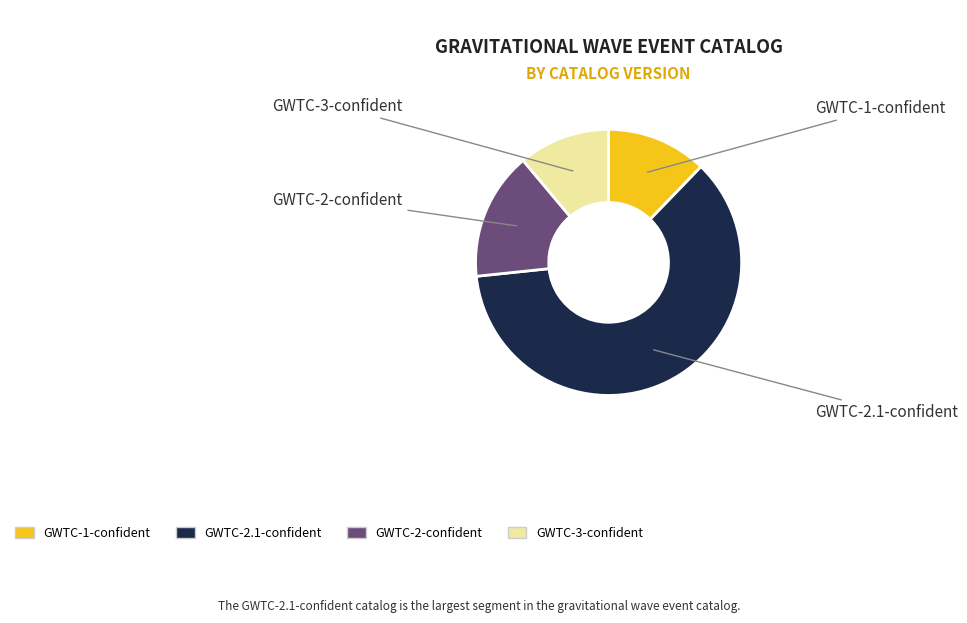

Which category accounts for the majority?

GWTC-2.1-confident